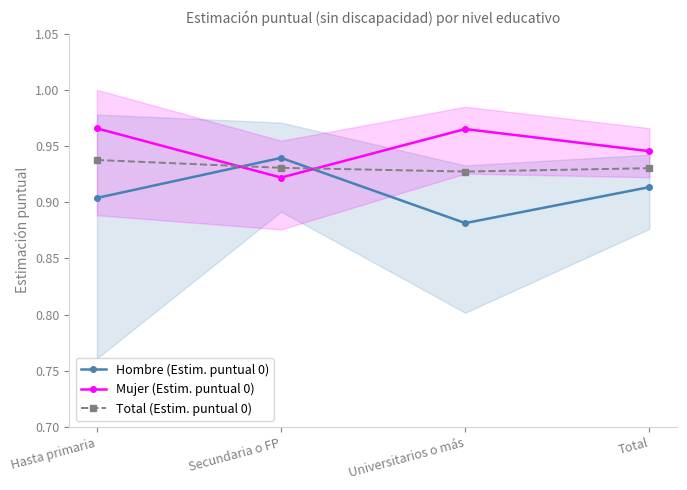

Reading right to left, transcribe all the data shown in this chart.

Hombre (Estim. puntual 0): 0.9	0.9	0.9	0.9
Mujer (Estim. puntual 0): 0.9	1.0	0.9	1.0
Total (Estim. puntual 0): 0.9	0.9	0.9	0.9